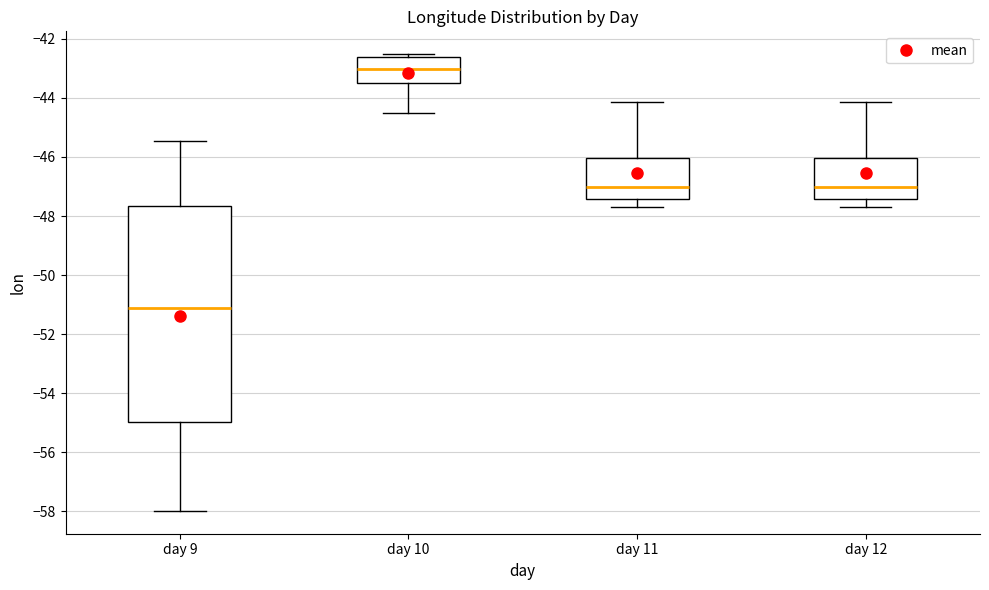

Which box is the tallest, from its lower edge to its upper edge?

day 9